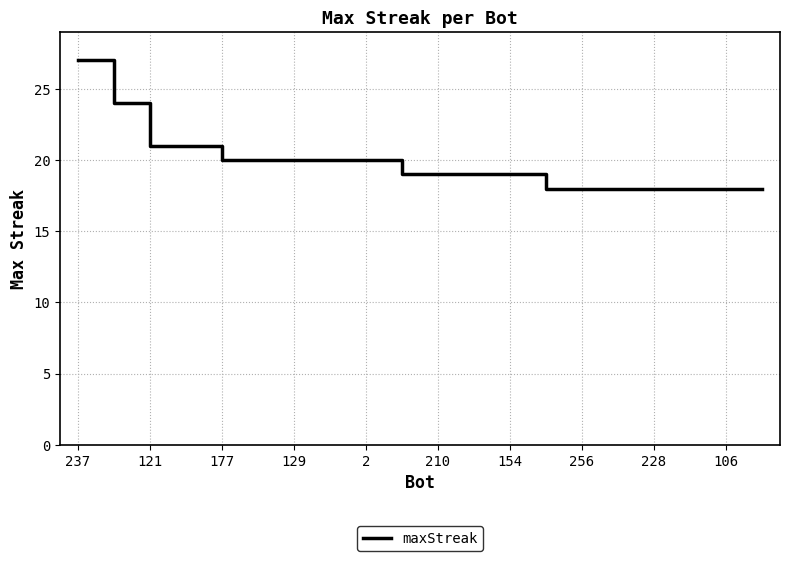

What is the sum of all values?

395